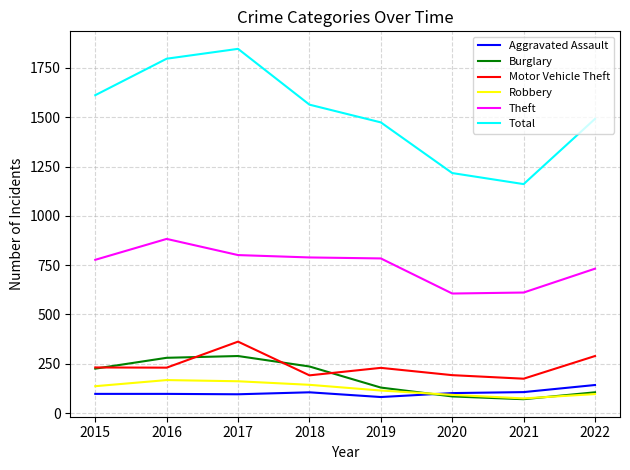

True or false: Theft and Aggravated Assault intersect in this chart.

False